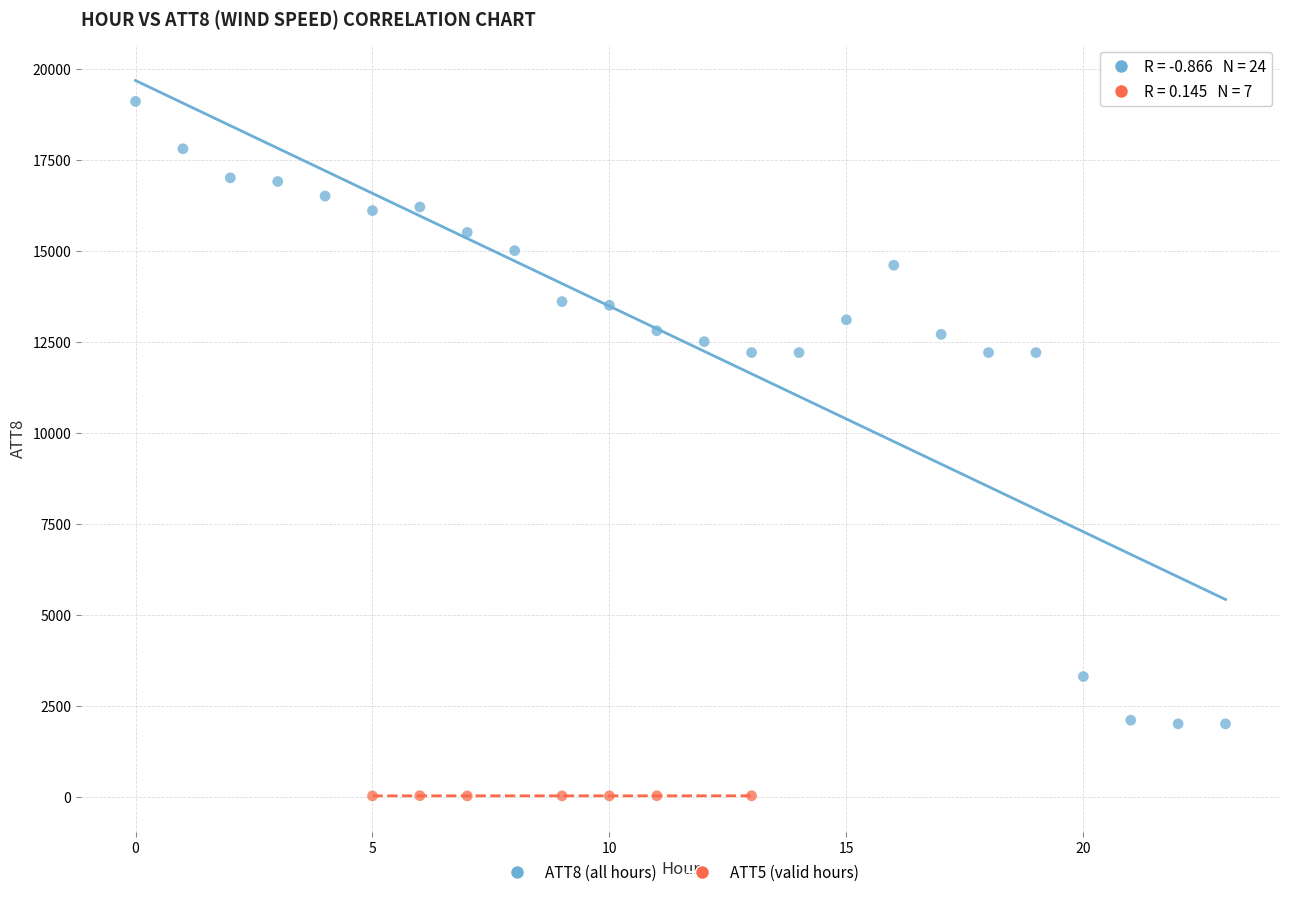

Which series reaches the minimum Y coordinate?

ATT5 (valid hours)